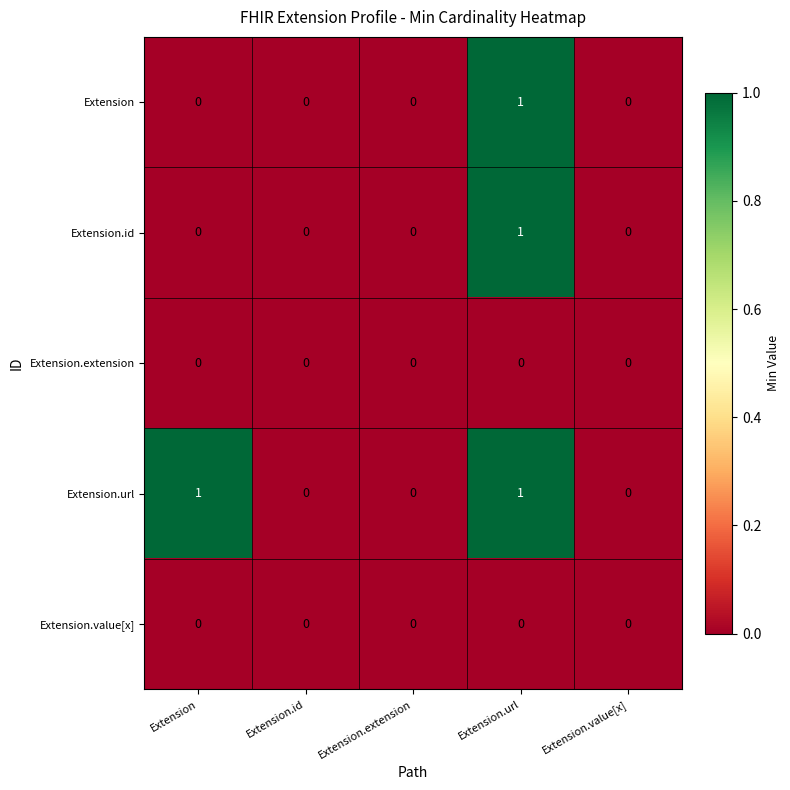

At which category is the sum across all series the highest?

Extension.url